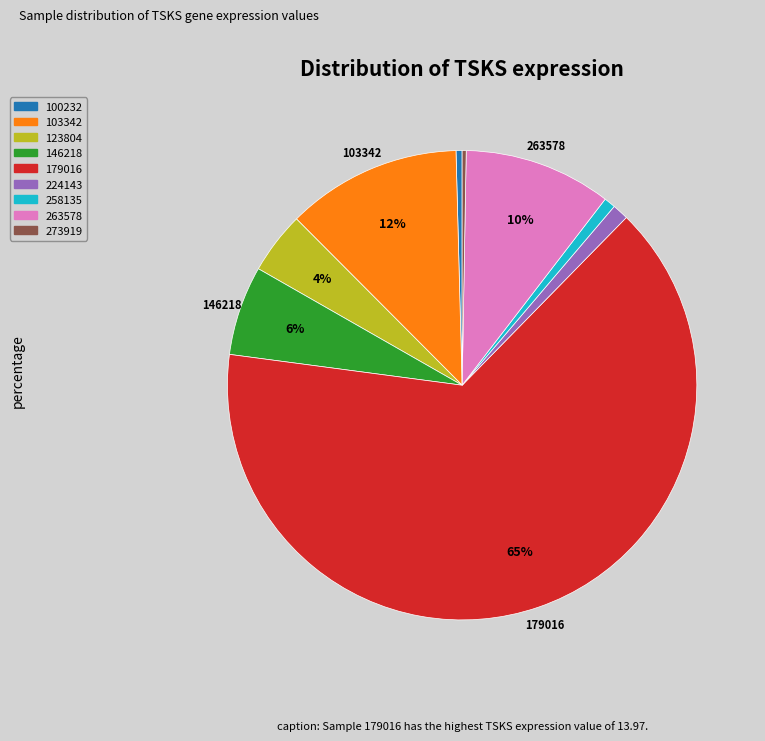

Is there any slice that represents more than half of the pie?

Yes